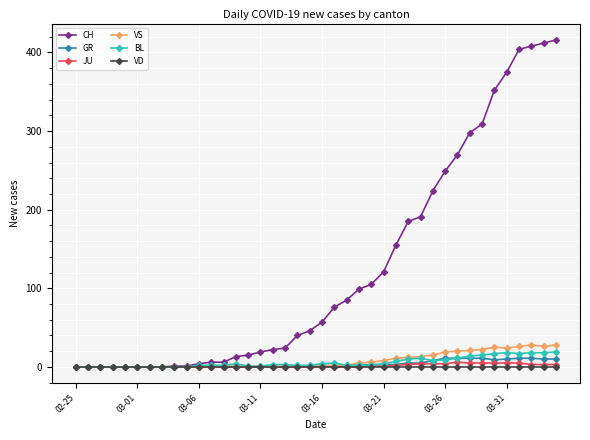

At how many categories does at least one series exceed 331?

6